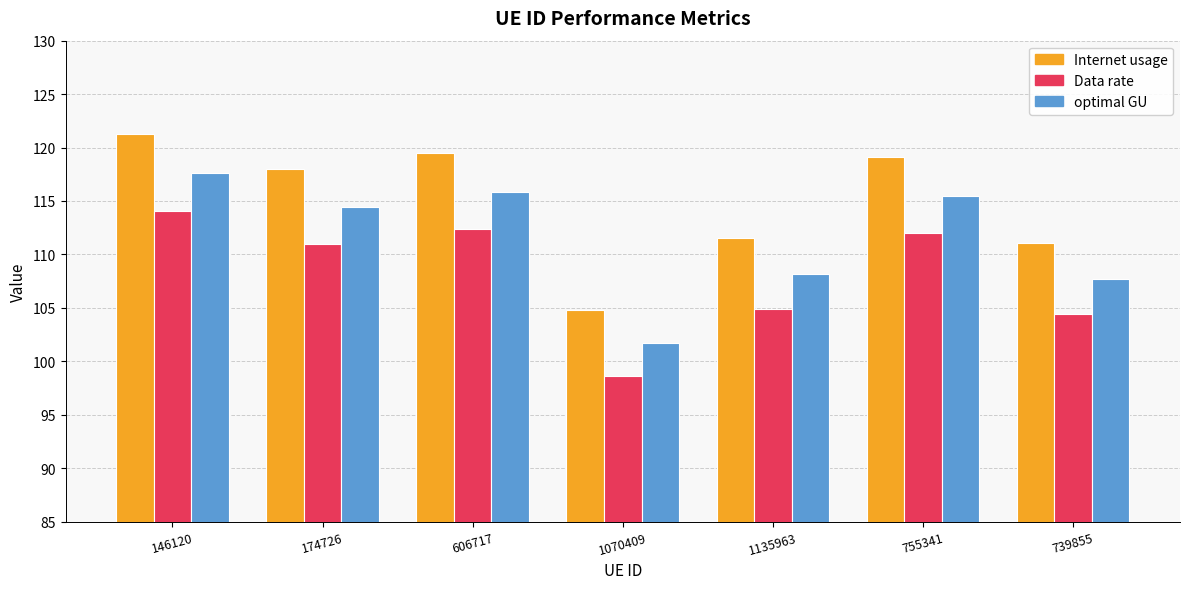

What is the maximum value shown in the chart?

121.3